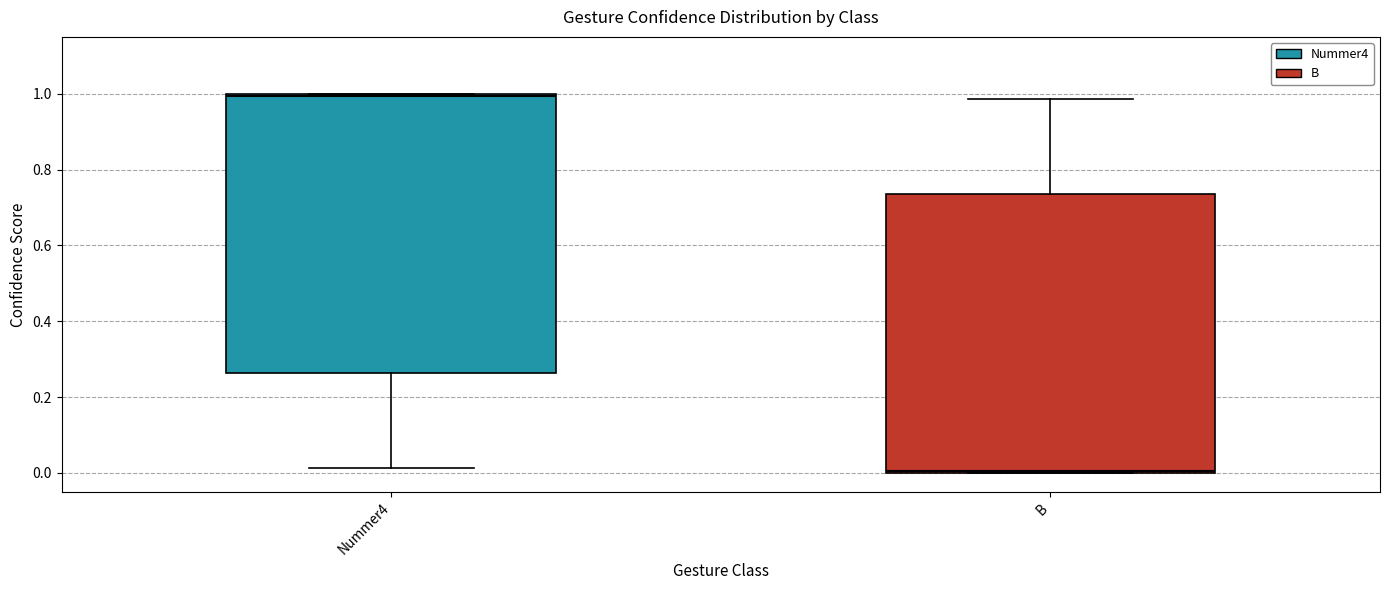

Which box has the highest median line?

Nummer4